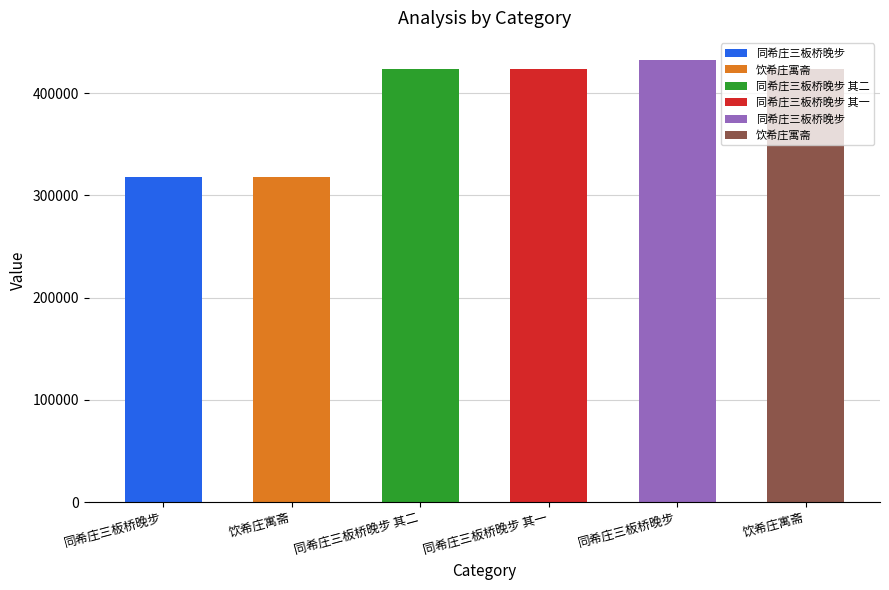

What is the value of the 4th bar from the left?

423759